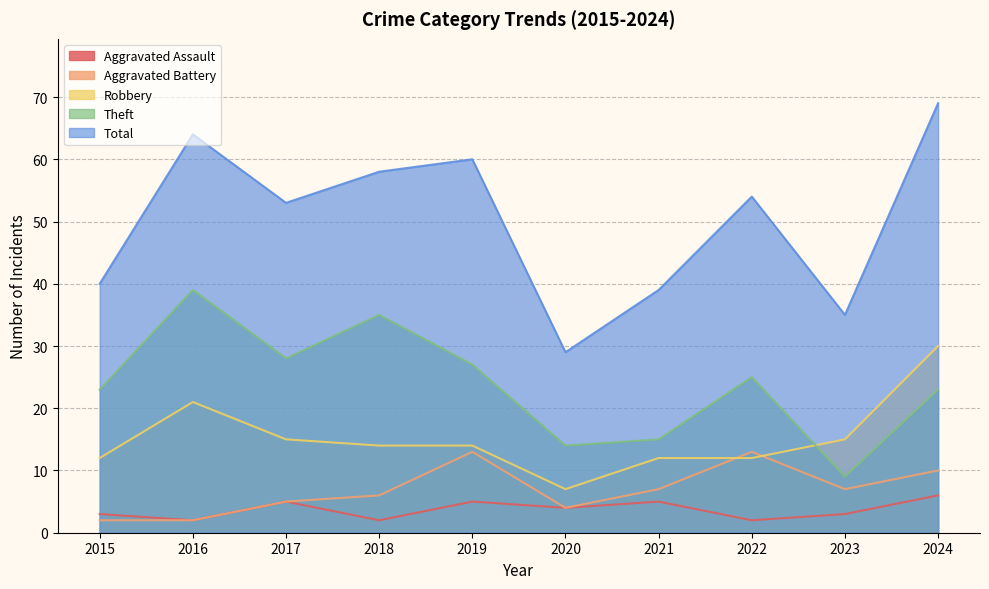

Which series has the largest range (max minus min)?

Total